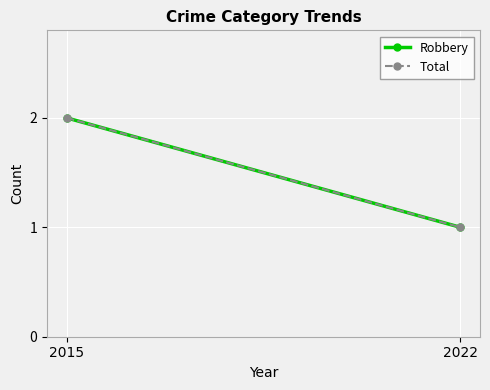

What is the minimum value for Robbery?

1